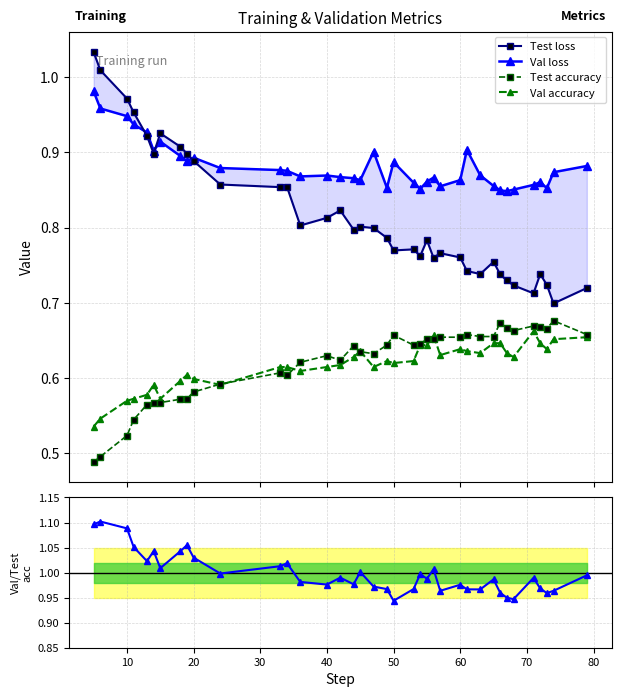

True or false: Test accuracy has more than 2 interior local peaks.

True